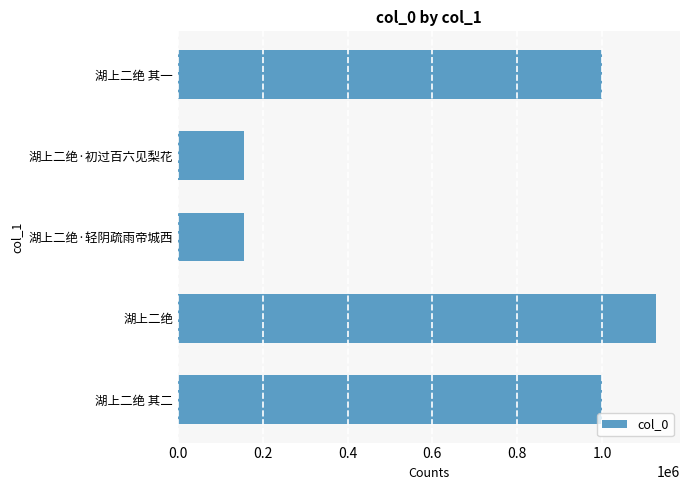

At which label is the value closest to 641388?

湖上二绝 其二